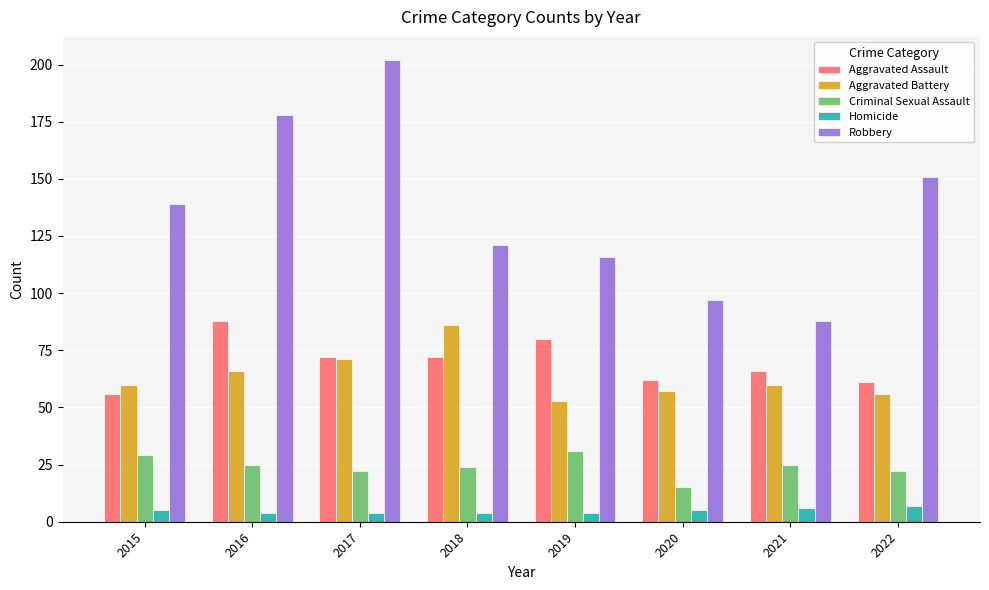

What is the value of the Homicide bar at the 5th from the left?

4